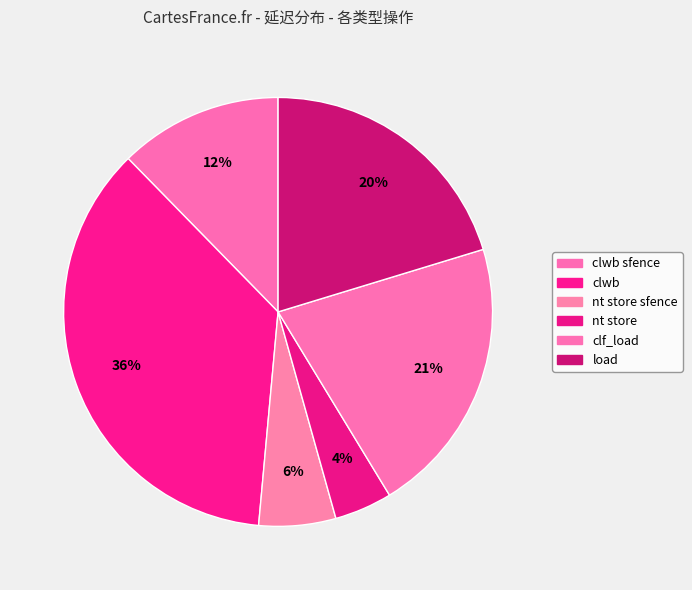

Which slice is the largest?

clwb